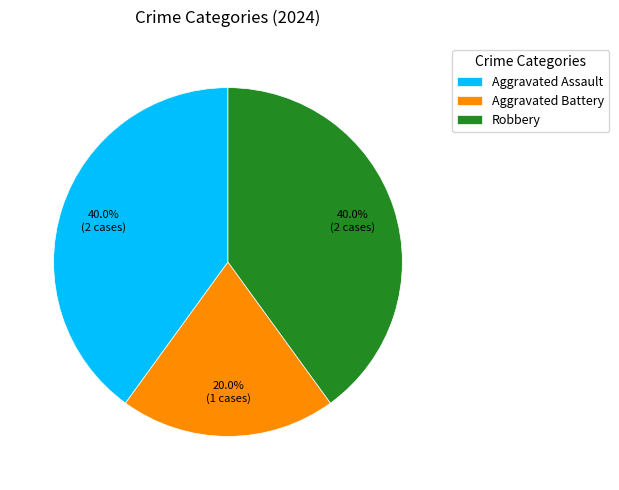

Which has a higher value, Aggravated Battery or Robbery?

Robbery